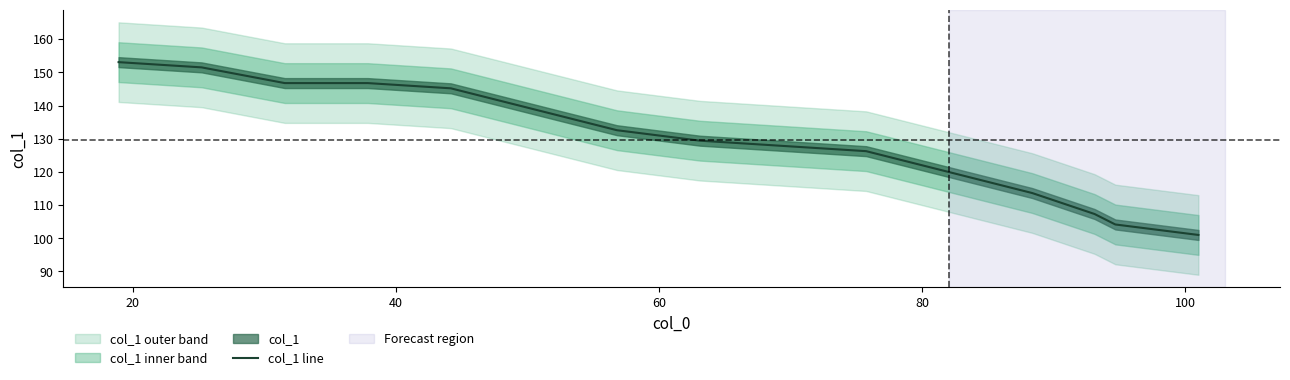

What is the lowest value of the col_1 line series?

101.0